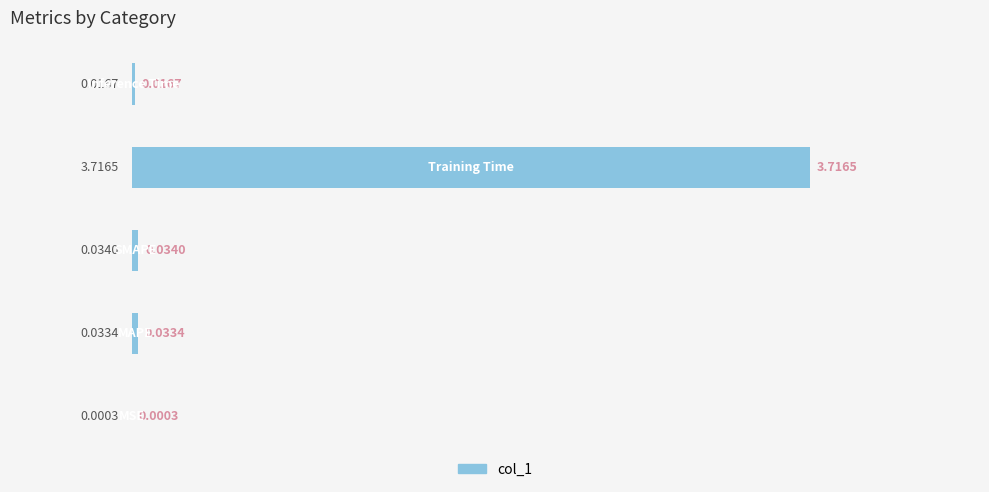

Are the bars horizontal?

Yes